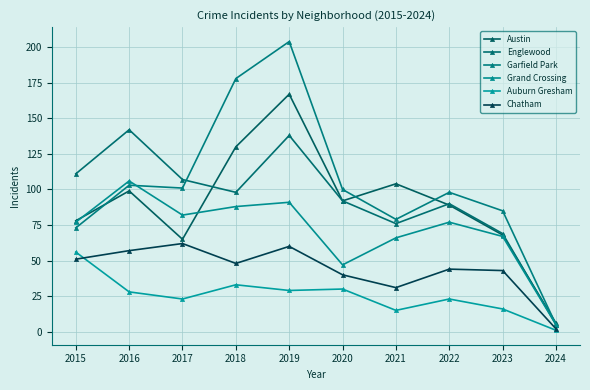

Which series has the widest spread of values?

Garfield Park